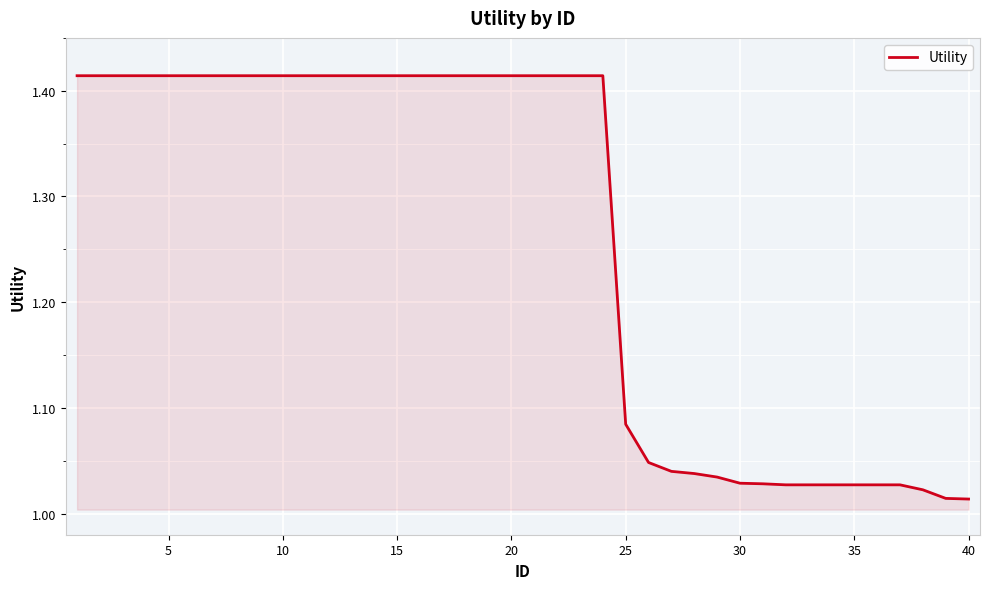

What is the difference between the maximum and minimum values?

0.4